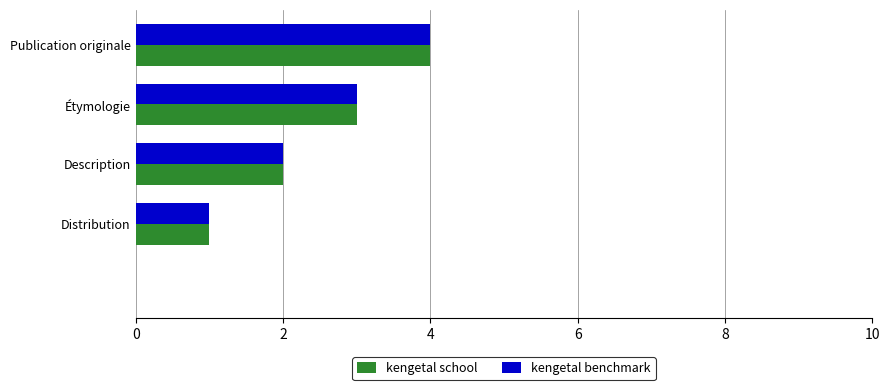

What is the greatest value displayed?

4